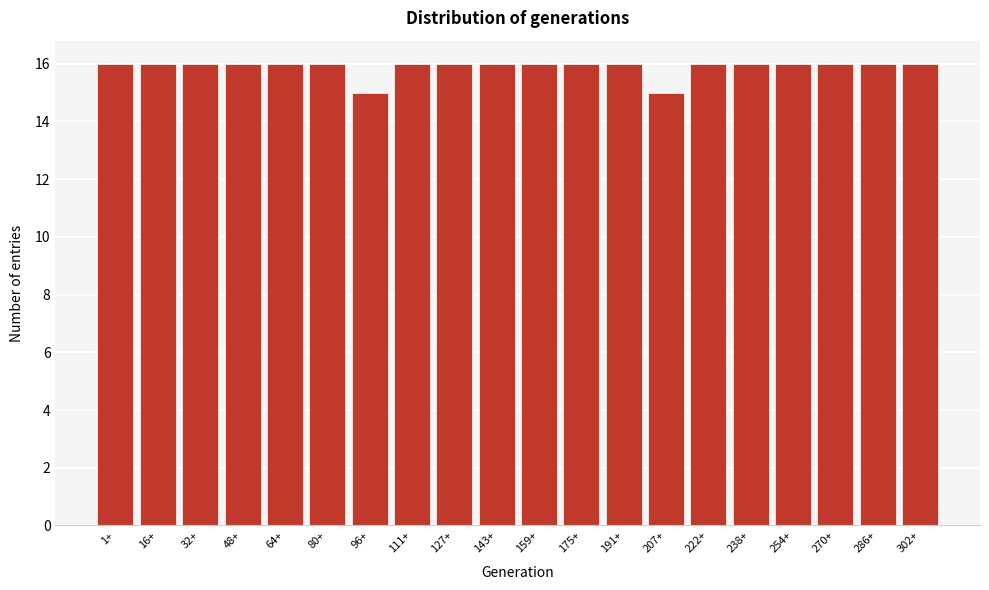

Reading right to left, transcribe all the data shown in this chart.

302+=16	286+=16	270+=16	254+=16	238+=16	222+=16	207+=15	191+=16	175+=16	159+=16	143+=16	127+=16	111+=16	96+=15	80+=16	64+=16	48+=16	32+=16	16+=16	1+=16